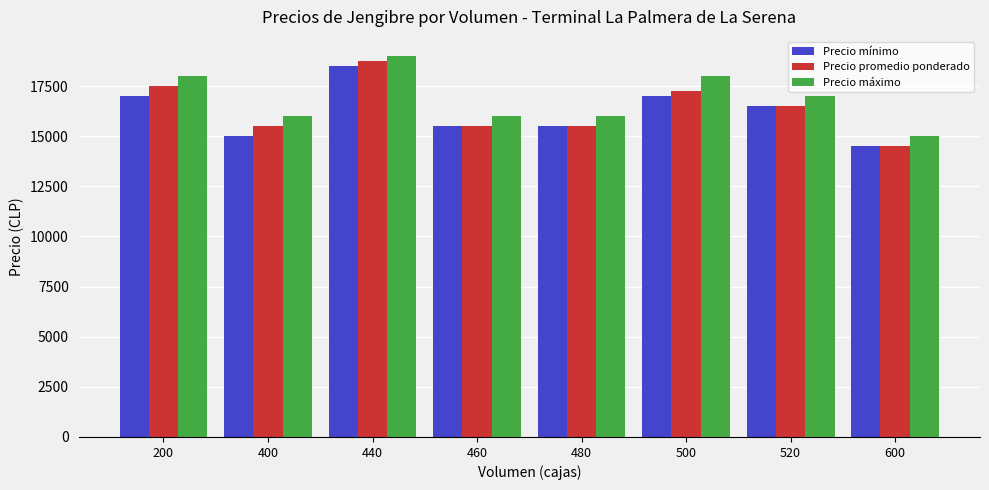

What is the average value of the Precio mínimo series?

16188